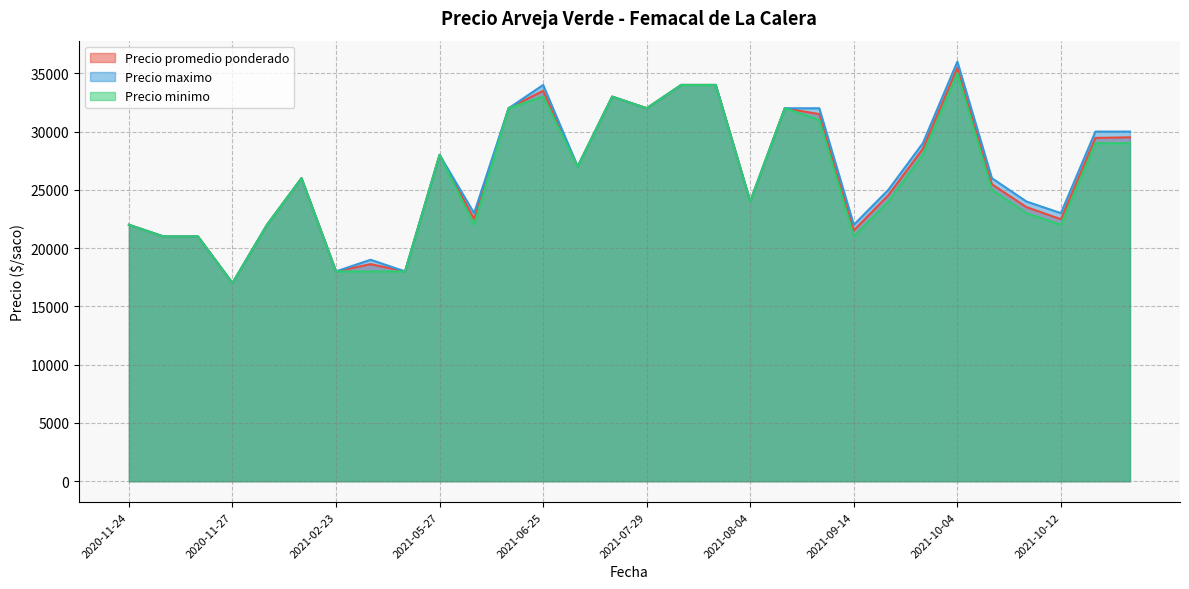

Is the value of Precio promedio ponderado at 2021-10-14 greater than the value of Precio minimo at 2021-09-14?

Yes